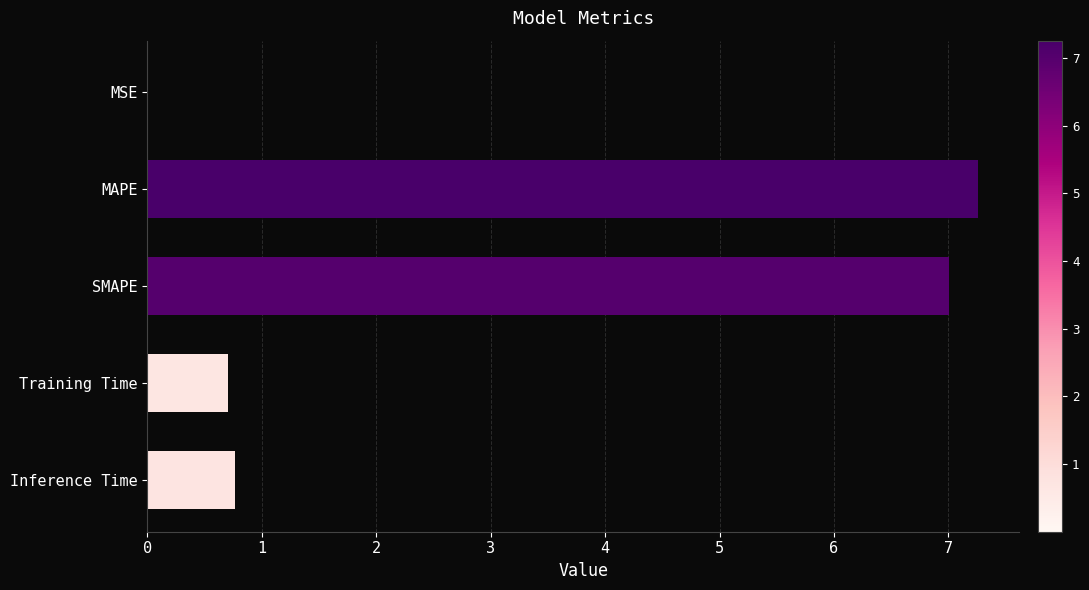

The chart shows a value of 7.3 at MAPE. True or false?

True